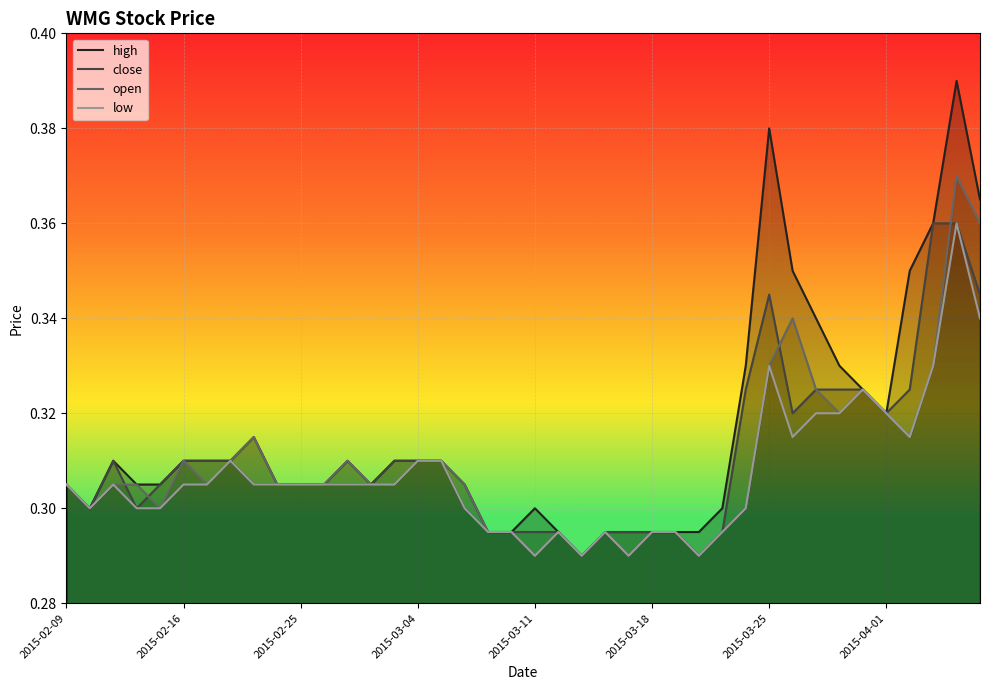

Which series has the largest total across all categories?

high